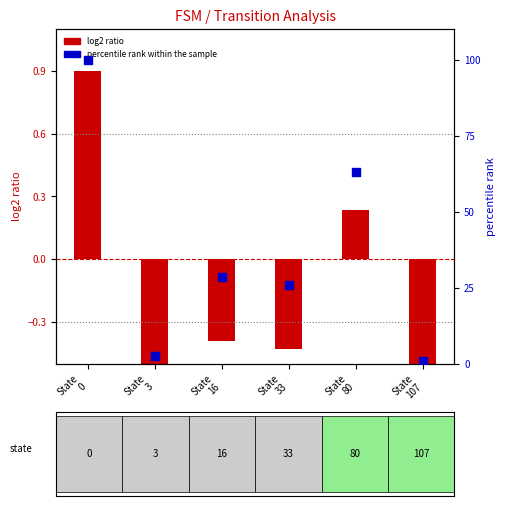

What are all the series names shown in the legend?

log2 ratio, percentile rank within the sample